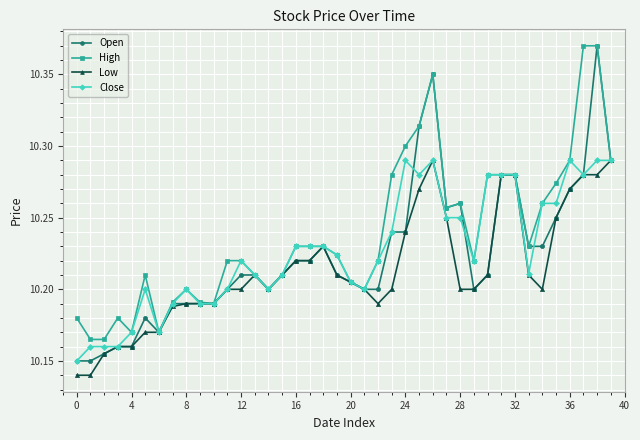

At how many categories does at least one series exceed 10?

40